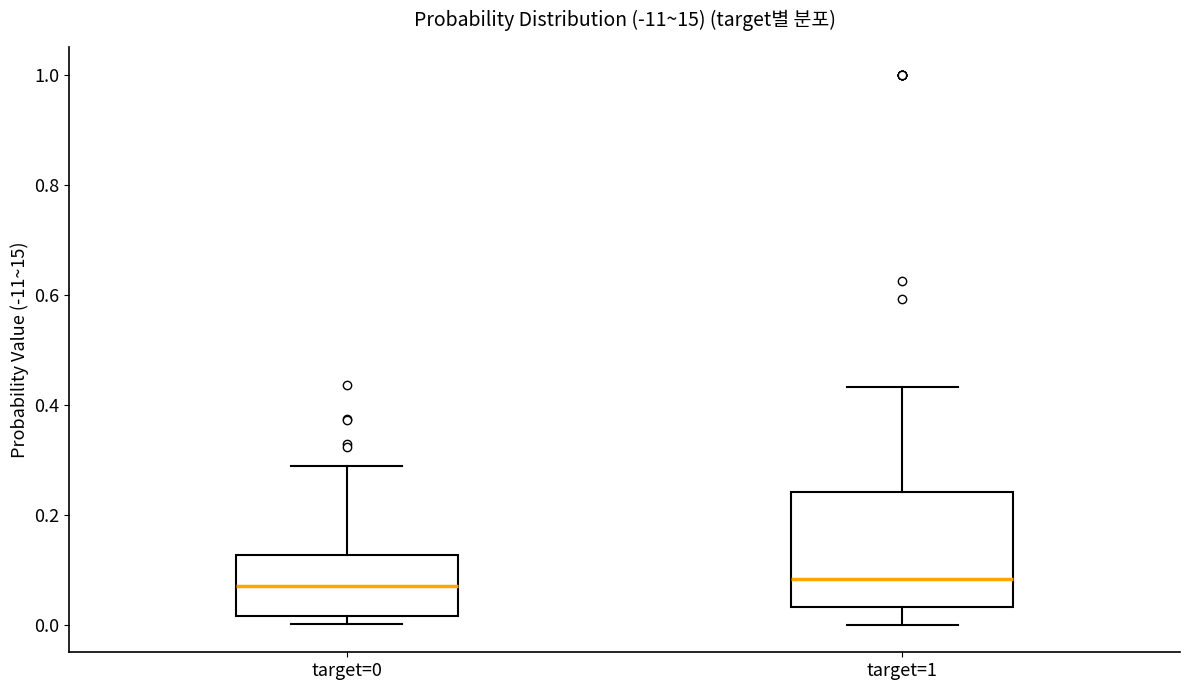

Which box is the tallest, from its lower edge to its upper edge?

target=1